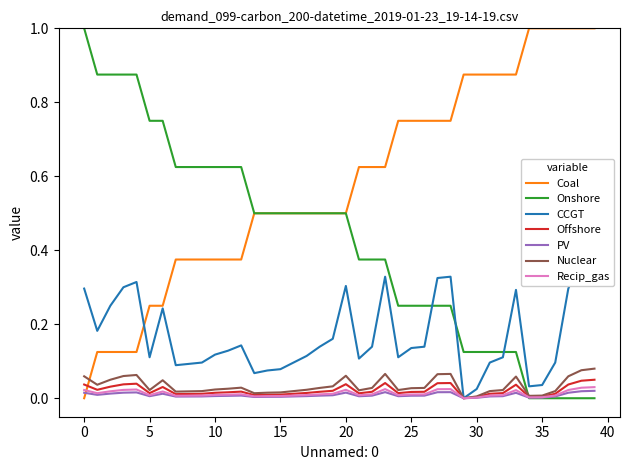

True or false: Coal has a value of 1.0 at 25.

False